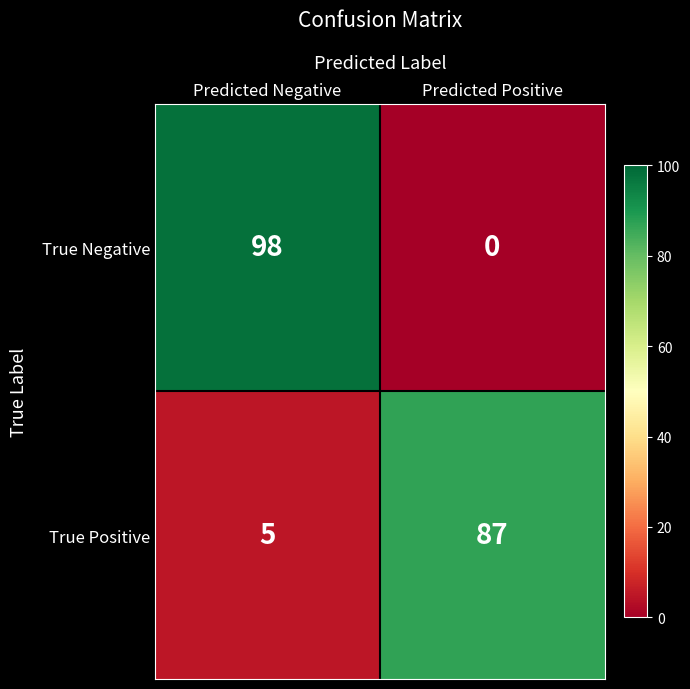

Where is True Positive nearest to the value 46?

Predicted Negative